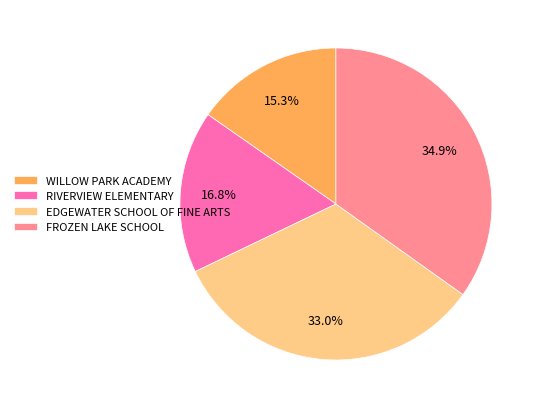

Is there a majority slice in this chart?

No